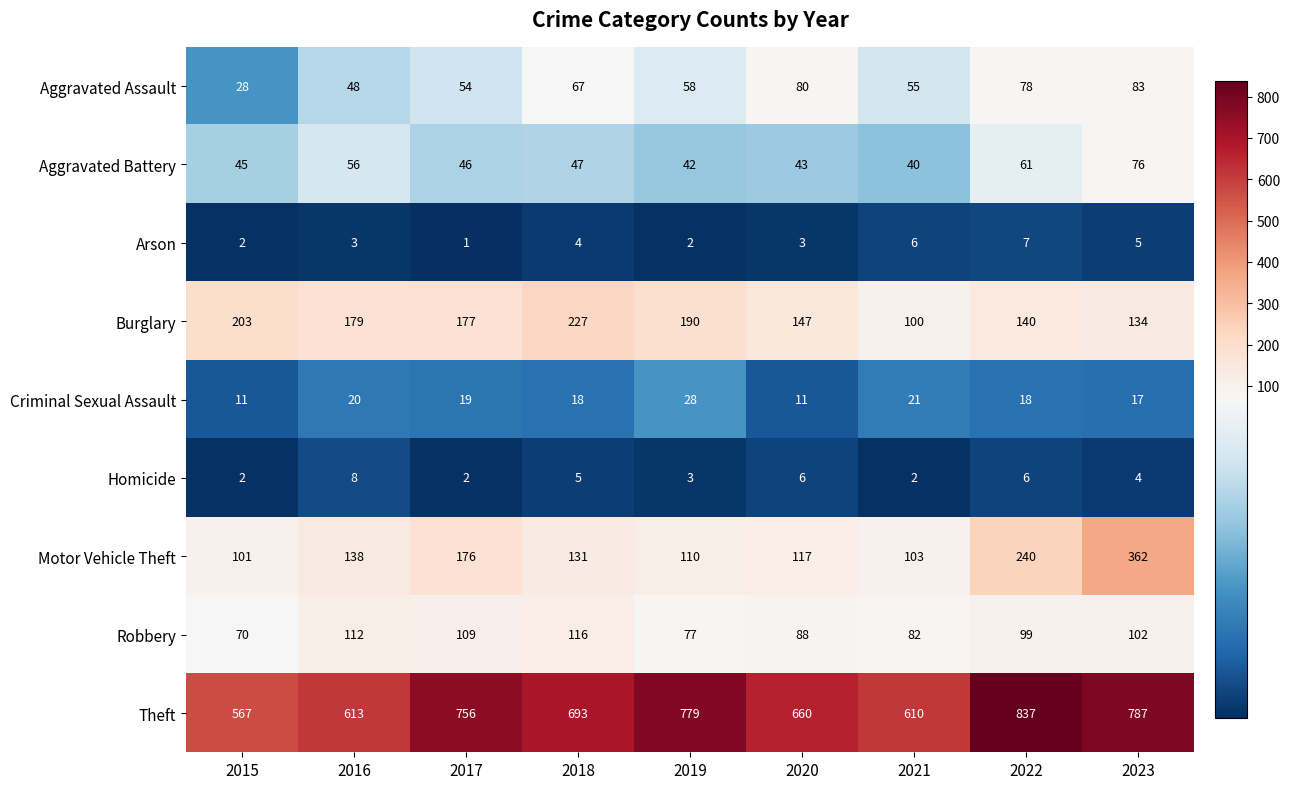

At which label is Robbery closest to 93?

2020